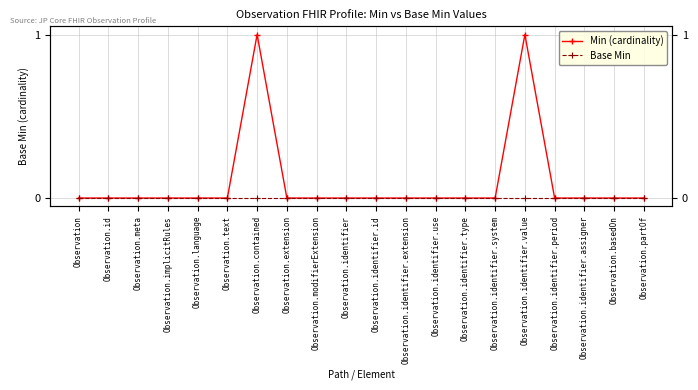

Between Observation.identifier.period and Observation.identifier.use, which is larger?

Observation.identifier.period